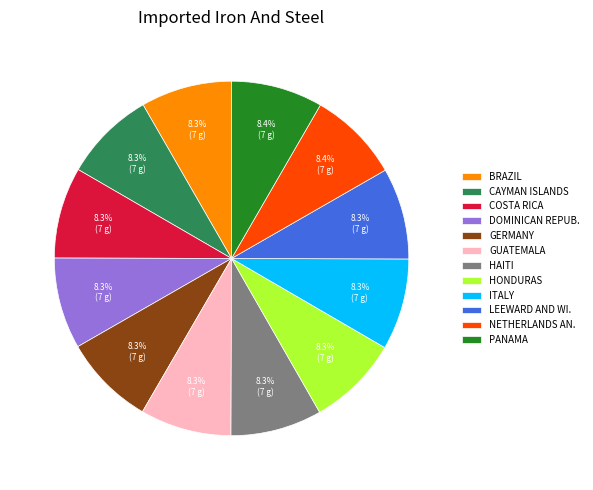

Is GUATEMALA the majority of the pie?

No